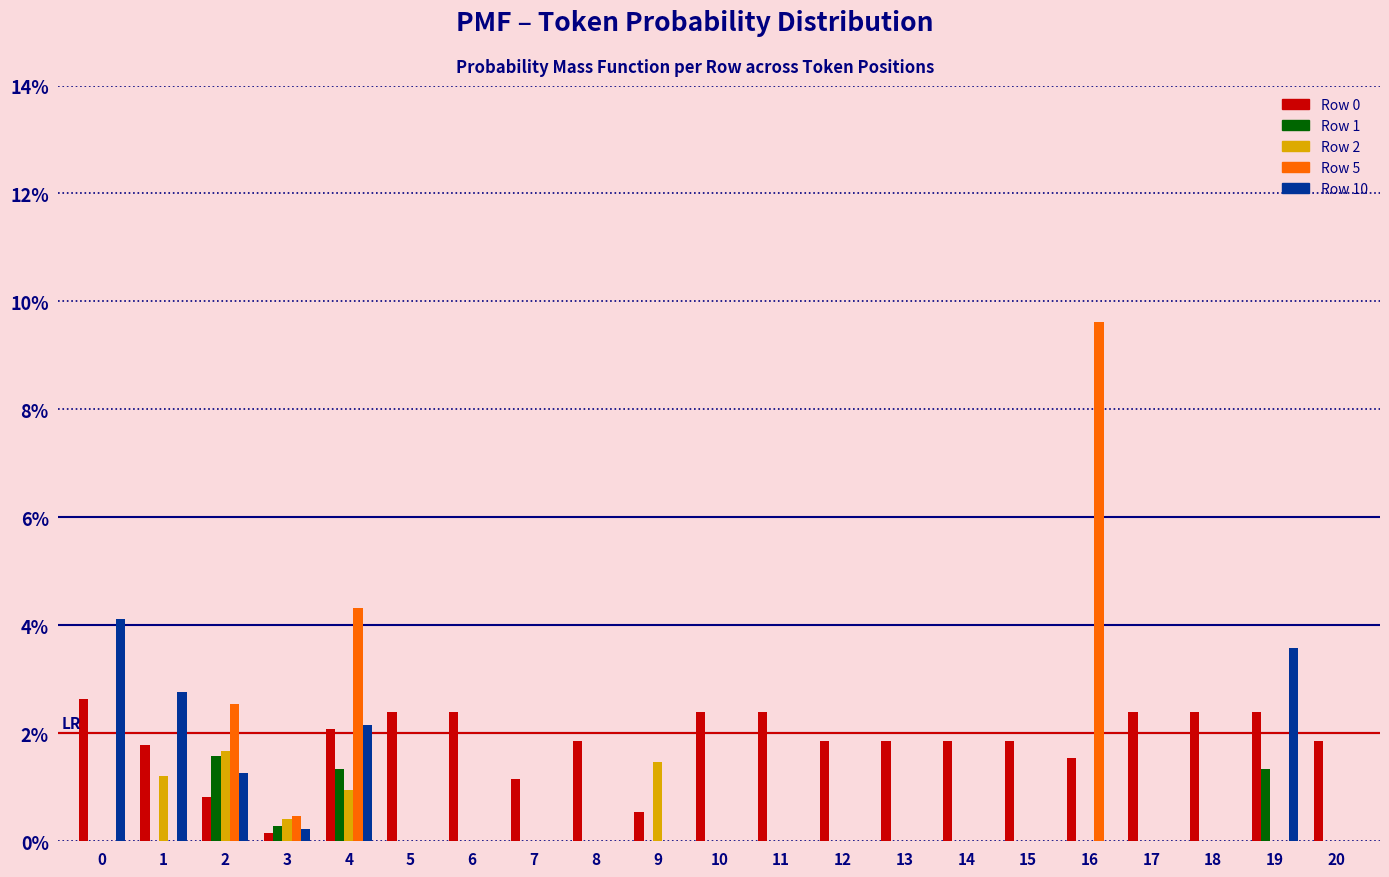

Are the bars horizontal?

No